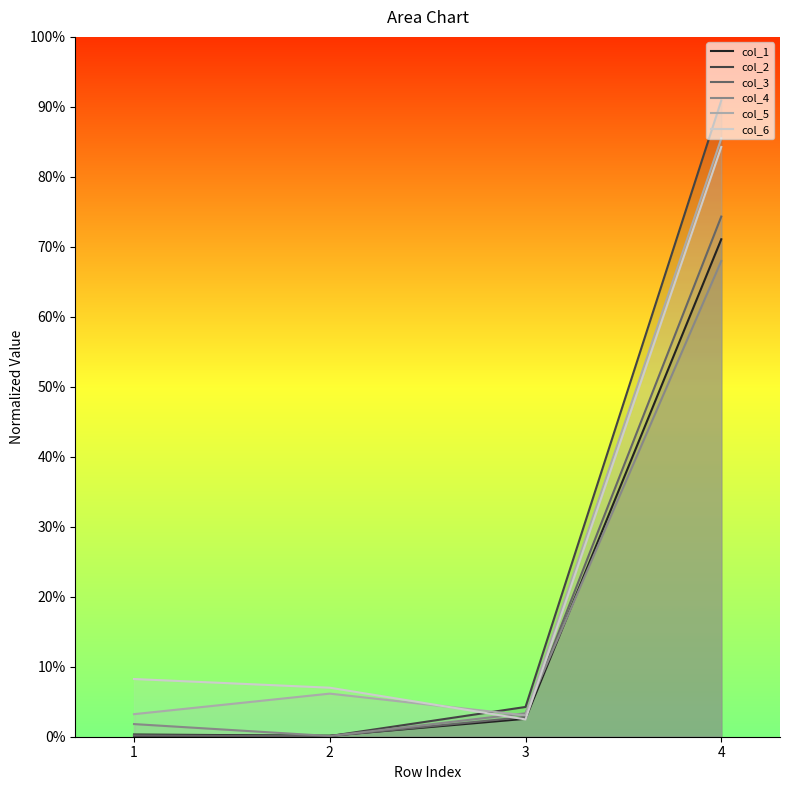

At how many categories does at least one series exceed 0?

4